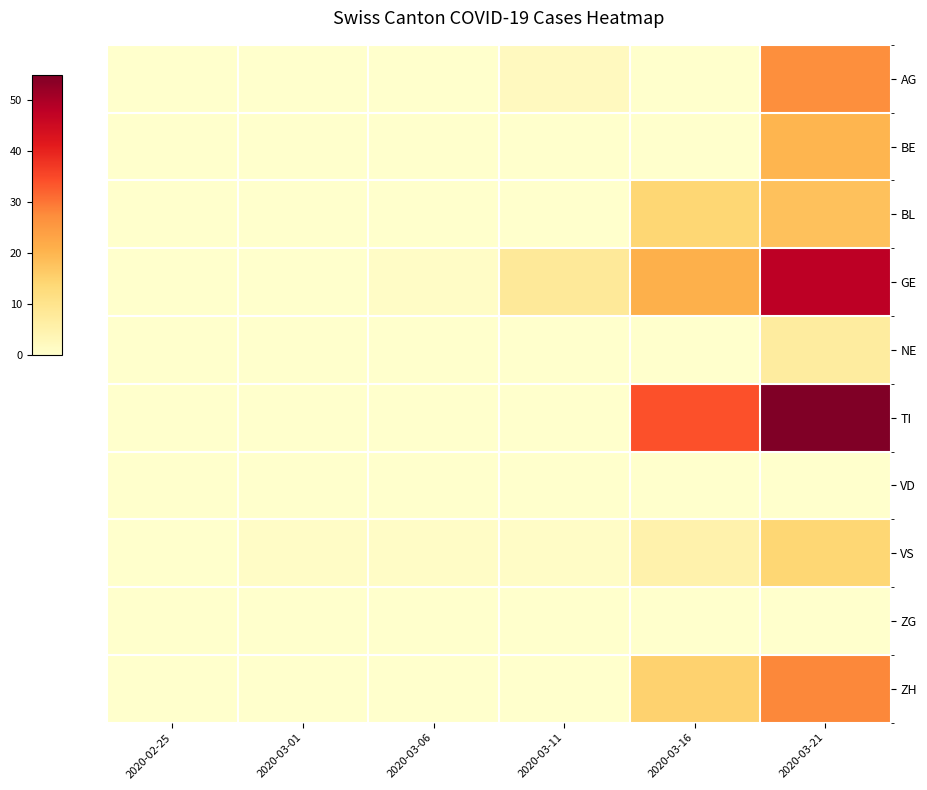

Rank the series at 2020-02-25 from lowest to highest value.

AG, BE, BL, GE, NE, TI, VD, VS, ZG, ZH